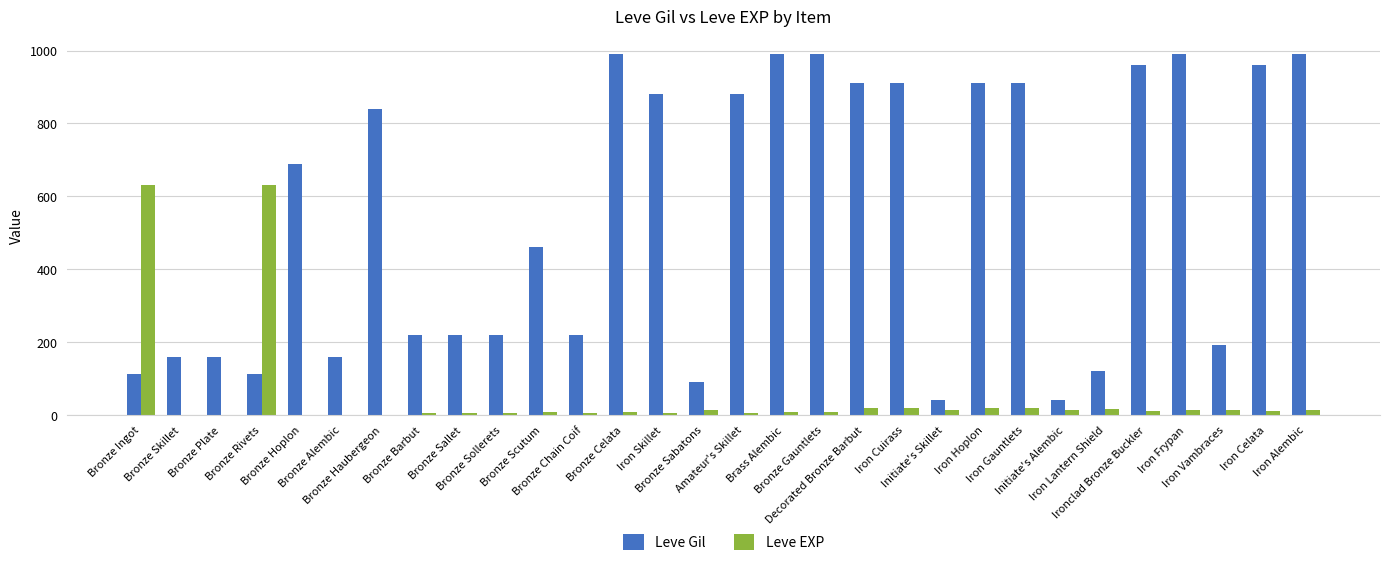

What is the sum of all Leve EXP values?

1526